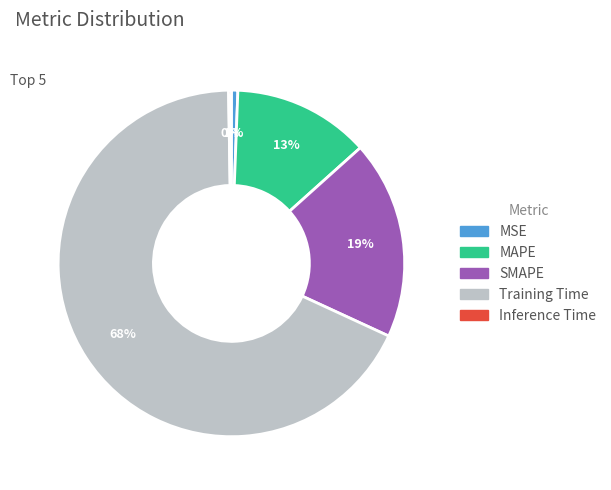

Approximately how many times larger is the value at SMAPE compared to Training Time?

0.3